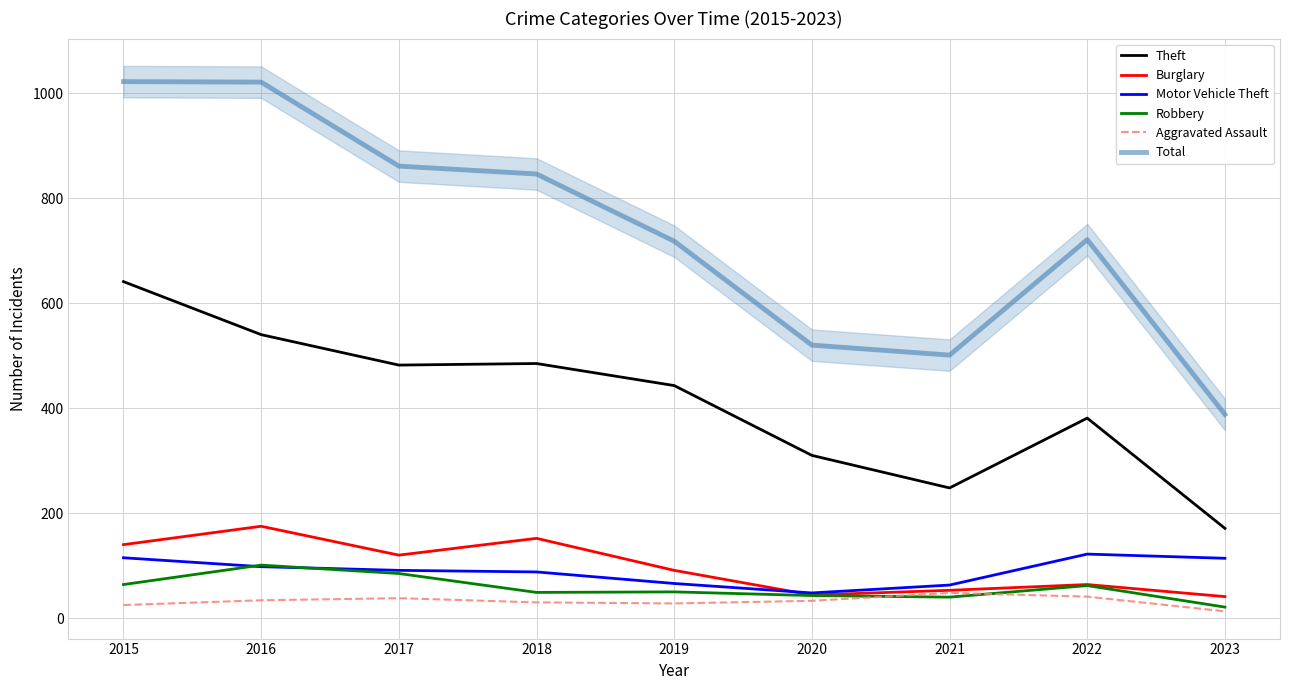

What is the value of the Aggravated Assault point at the 7th from the left?

48